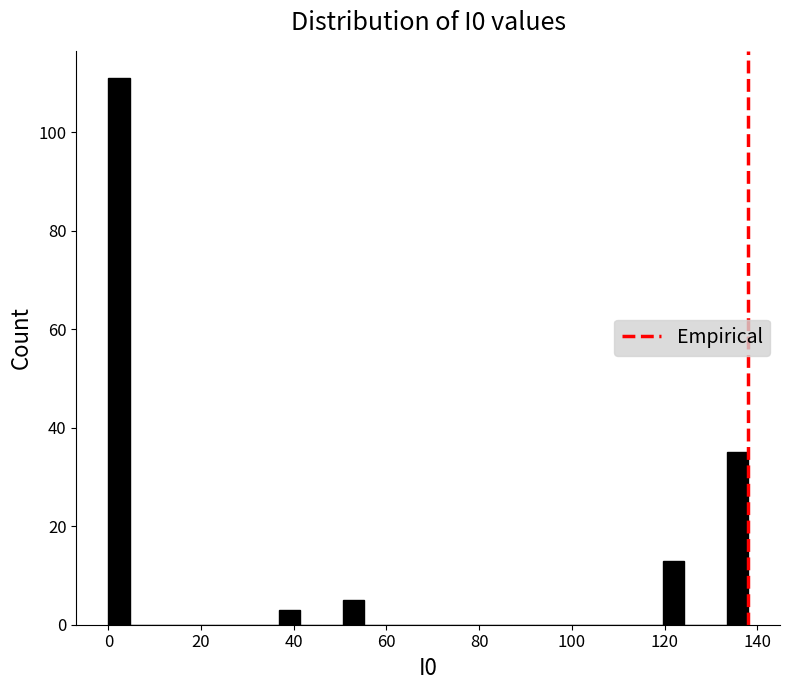

Around what value on the x-axis is the tallest bar? Give the approximate position of its centre, as read against the axis.

2